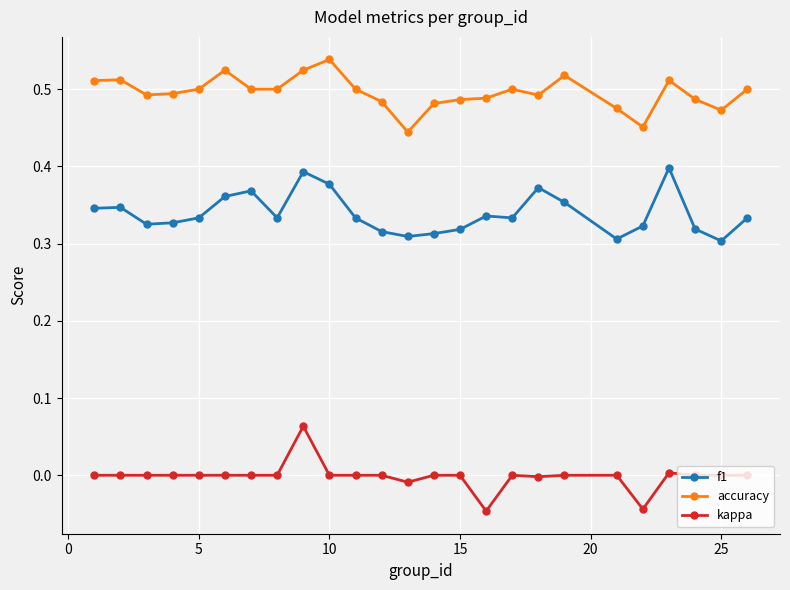

Rank the series by their maximum value, from highest to lowest.

accuracy, f1, kappa